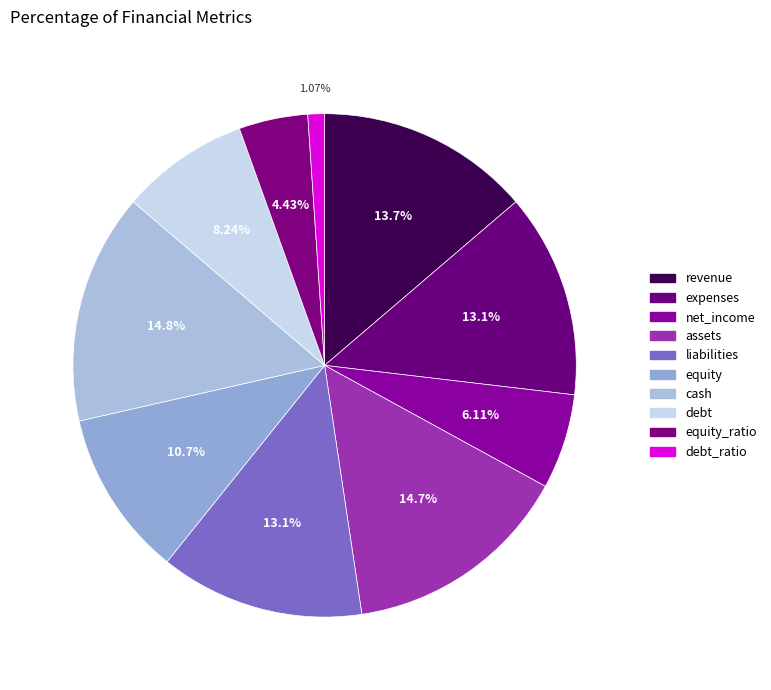

True or false: equity_ratio accounts for 4% of the total.

True